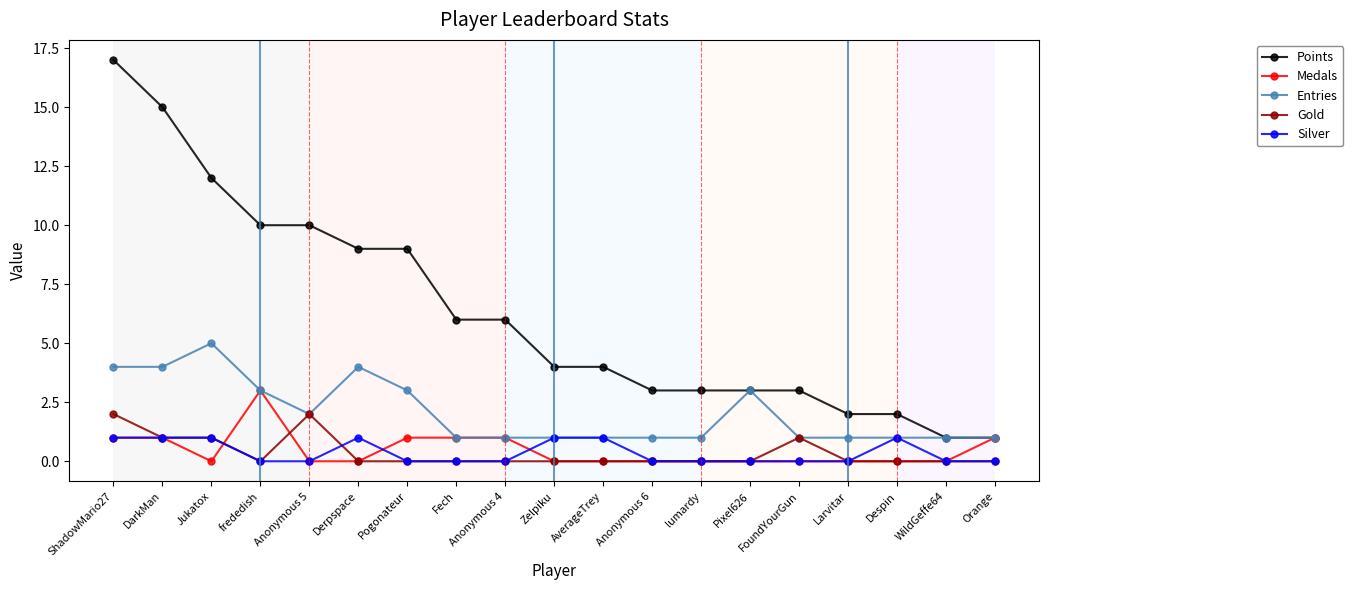

Rank the series by their maximum value, from highest to lowest.

Points, Entries, Medals, Gold, Silver